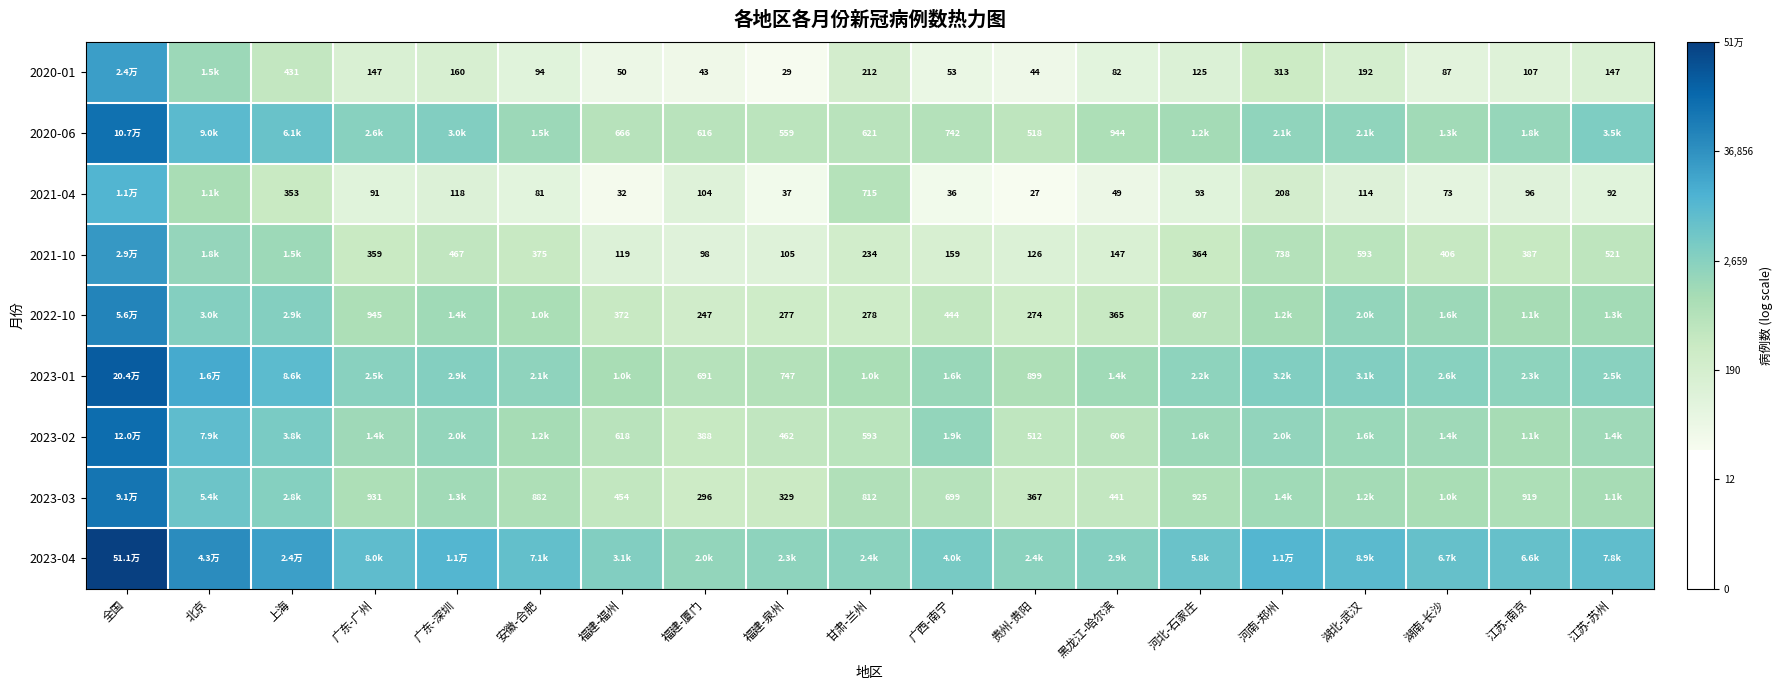

Is the value of 2023-03 at 贵州-贵阳 greater than the value of 2021-04 at 福建-福州?

Yes